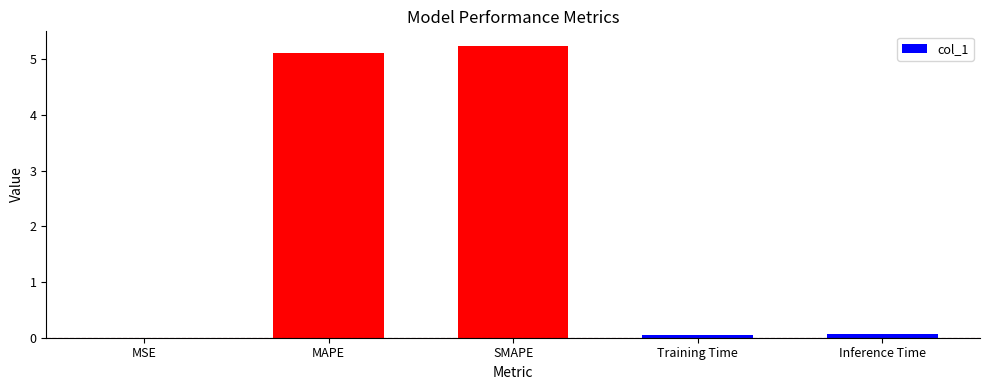

What is the average value?

2.1